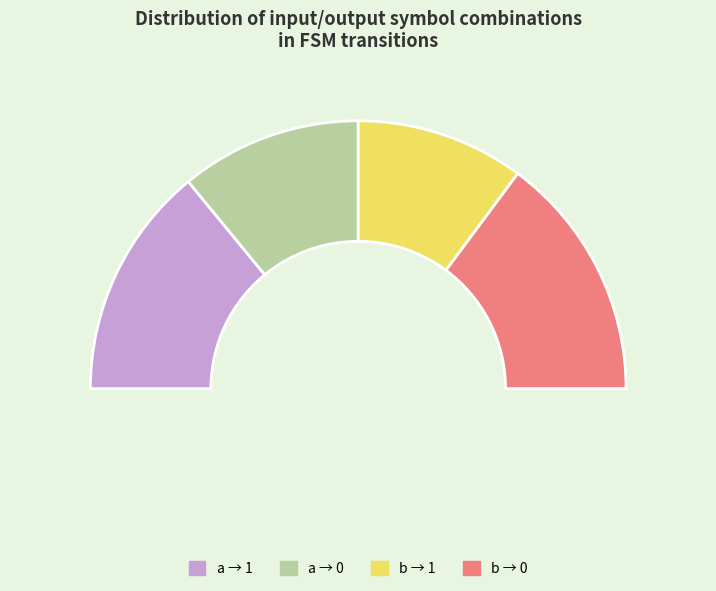

Is there a majority slice in this chart?

No